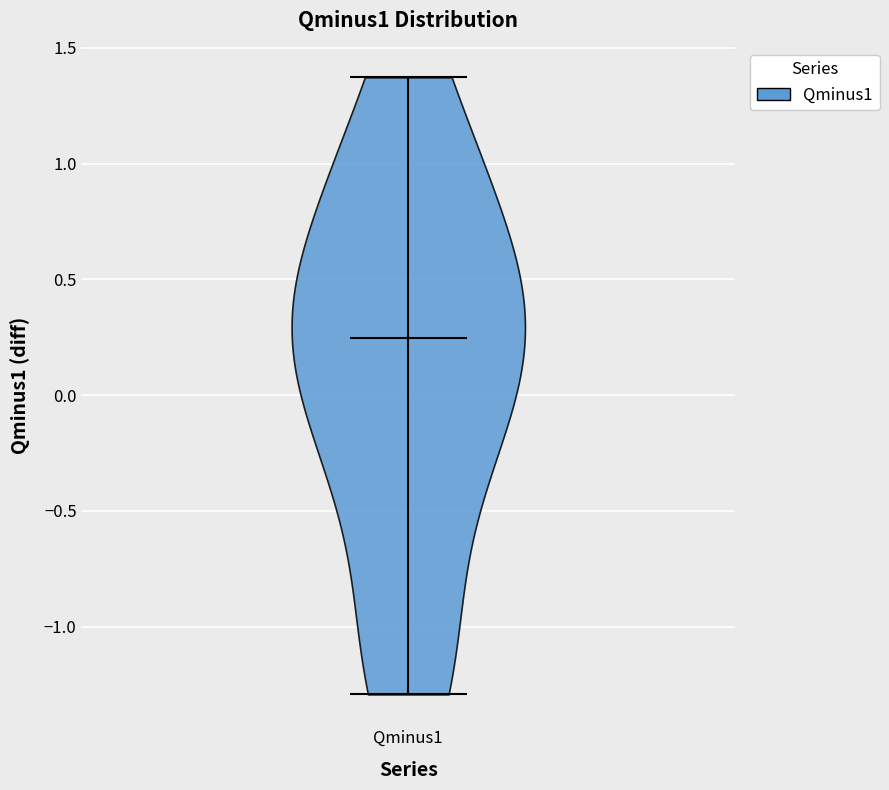

Read this violin plot against the y-axis: where its median line is, and the lowest and highest points the violin reaches. The values are not printed on the chart, so give them approximately, as read against the axis.

median line 0.25, lowest point -1.30, highest point 1.35